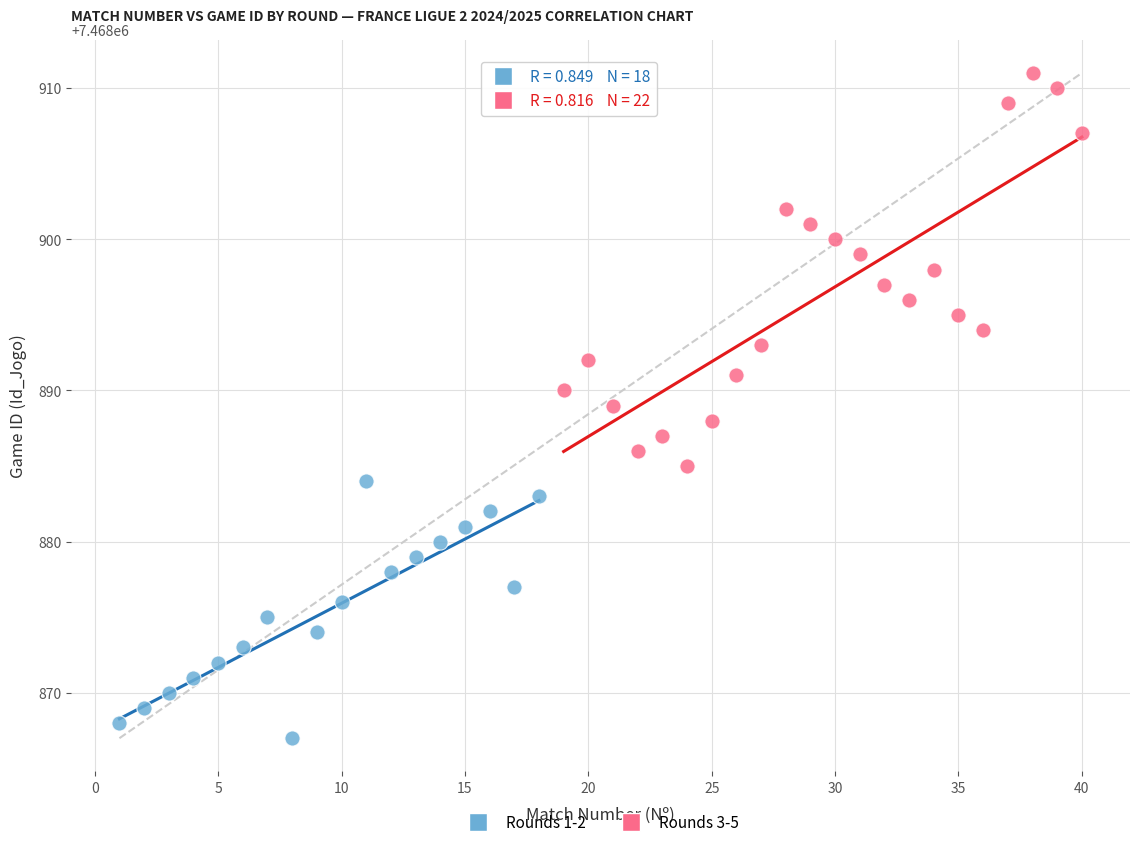

Which series contains the highest Y value?

Rounds 3-5